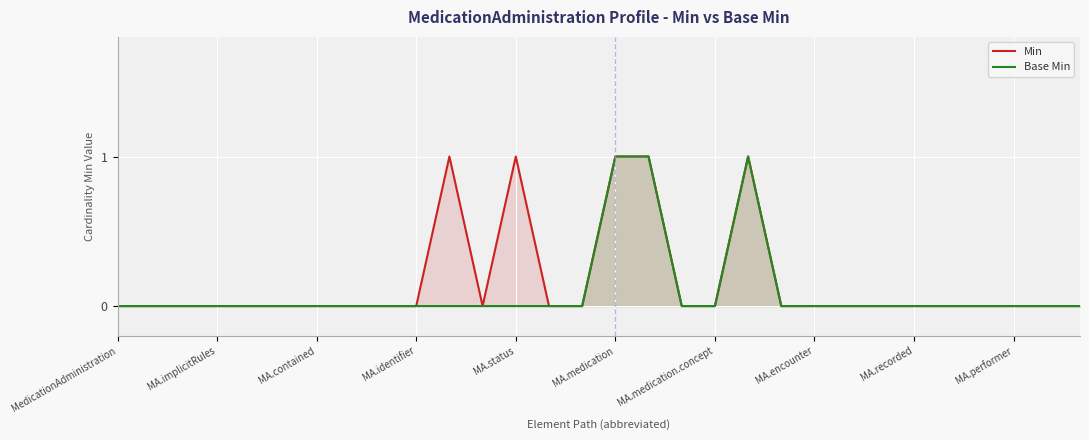

True or false: Min and Base Min cross at least once.

False